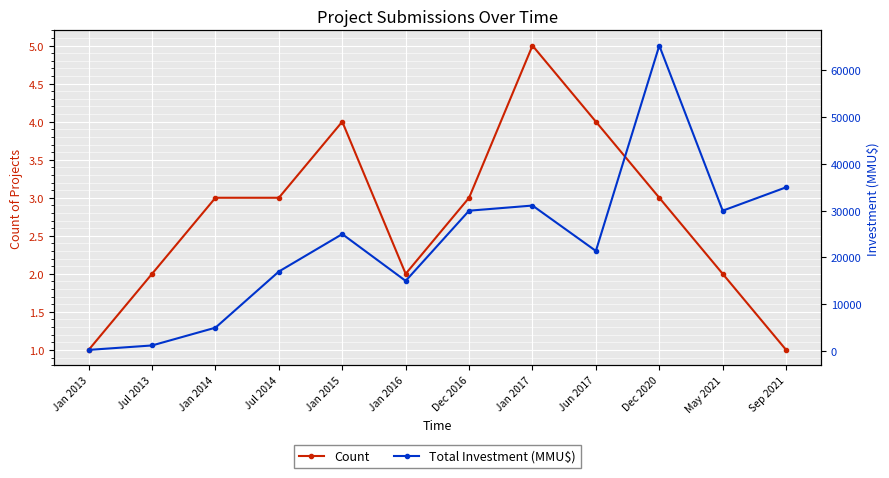

How many distinct data groups are displayed?

2